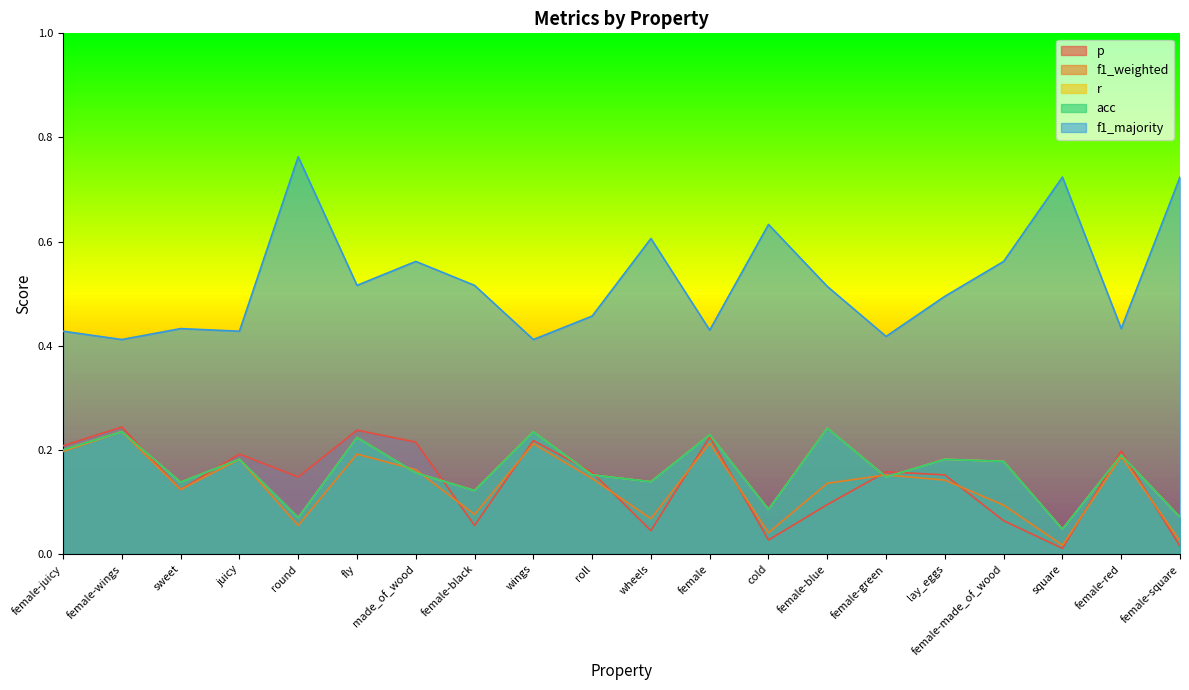

What is the average value of the acc series?

0.2